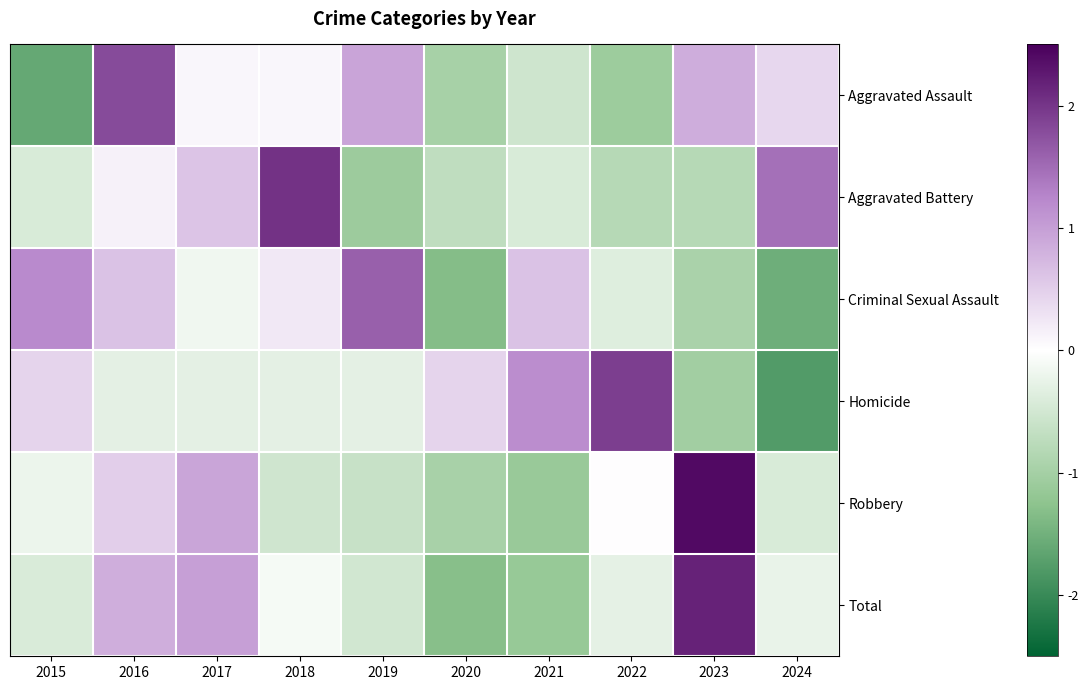

Reading left to right, extract all data points from this chart.

Aggravated Assault: 2015=-1.6	2016=1.8	2017=0.1	2018=0.1	2019=0.9	2020=-1.0	2021=-0.5	2022=-1.1	2023=0.8	2024=0.4
Aggravated Battery: 2015=-0.4	2016=0.1	2017=0.6	2018=2.0	2019=-1.1	2020=-0.7	2021=-0.4	2022=-0.8	2023=-0.8	2024=1.5
Criminal Sexual Assault: 2015=1.2	2016=0.6	2017=-0.2	2018=0.2	2019=1.6	2020=-1.3	2021=0.6	2022=-0.4	2023=-0.9	2024=-1.5
Homicide: 2015=0.4	2016=-0.3	2017=-0.3	2018=-0.3	2019=-0.3	2020=0.4	2021=1.2	2022=1.9	2023=-1.0	2024=-1.8
Robbery: 2015=-0.2	2016=0.5	2017=0.9	2018=-0.5	2019=-0.6	2020=-1.0	2021=-1.1	2022=0.0	2023=2.4	2024=-0.4
Total: 2015=-0.4	2016=0.8	2017=1.0	2018=-0.1	2019=-0.5	2020=-1.3	2021=-1.1	2022=-0.3	2023=2.2	2024=-0.2